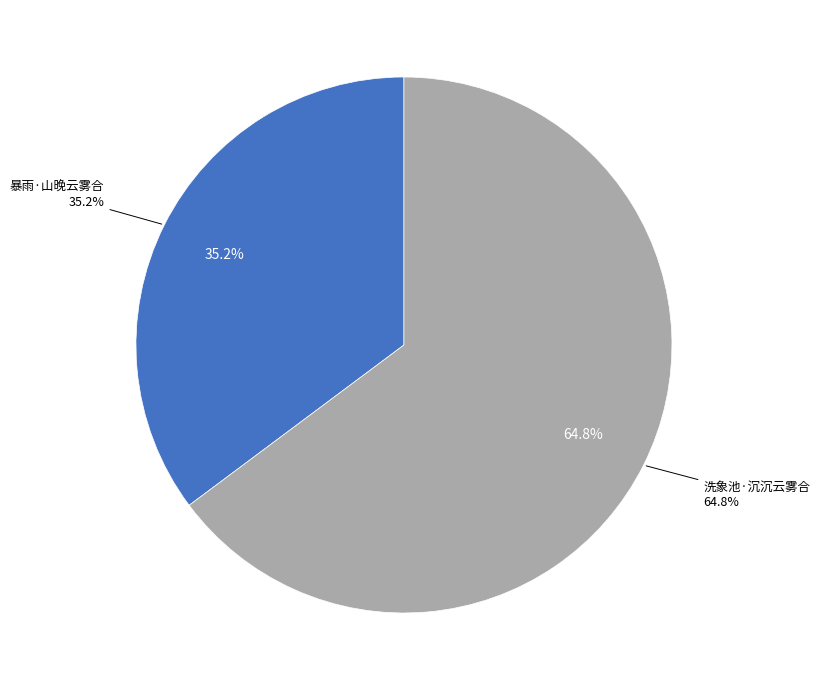

To the nearest percent, what percentage of the pie is 暴雨·山晚云雾合?

35%